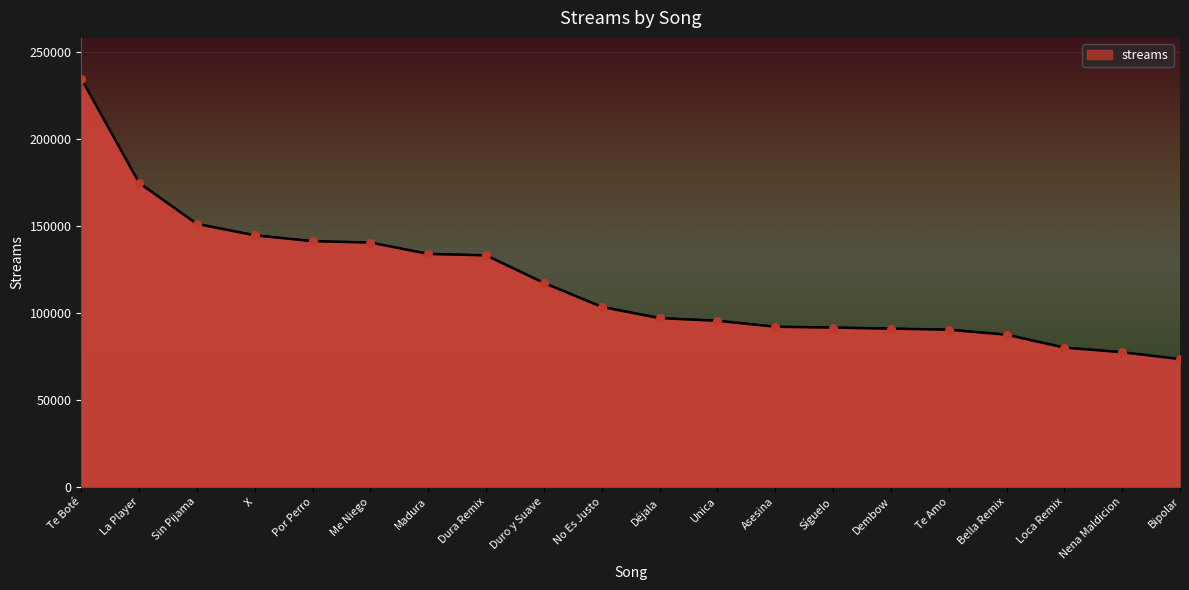

What is the change in value from No Es Justo to Bella Remix?

-15990